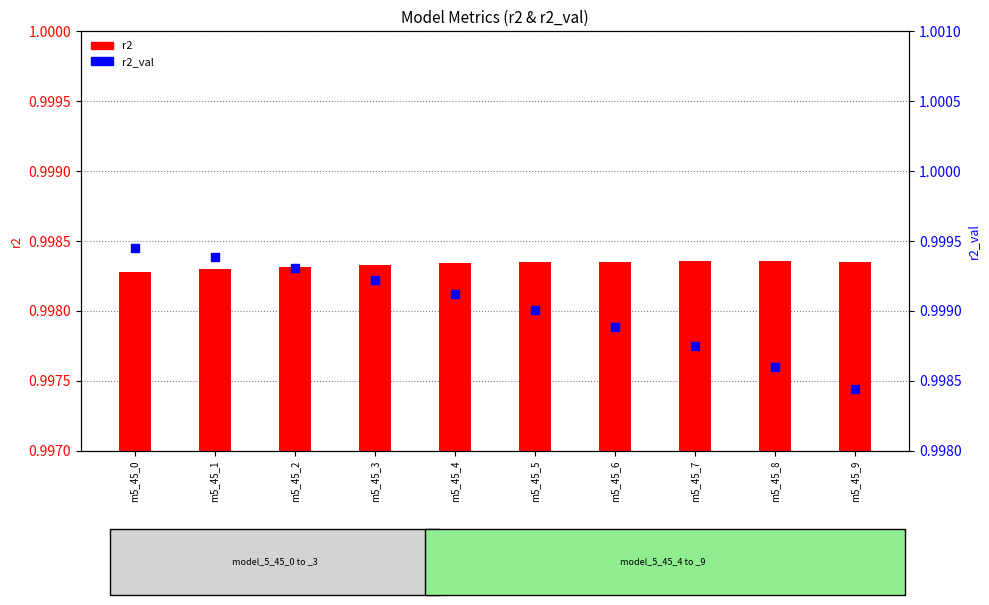

Which series contains the highest Y value?

r2_val